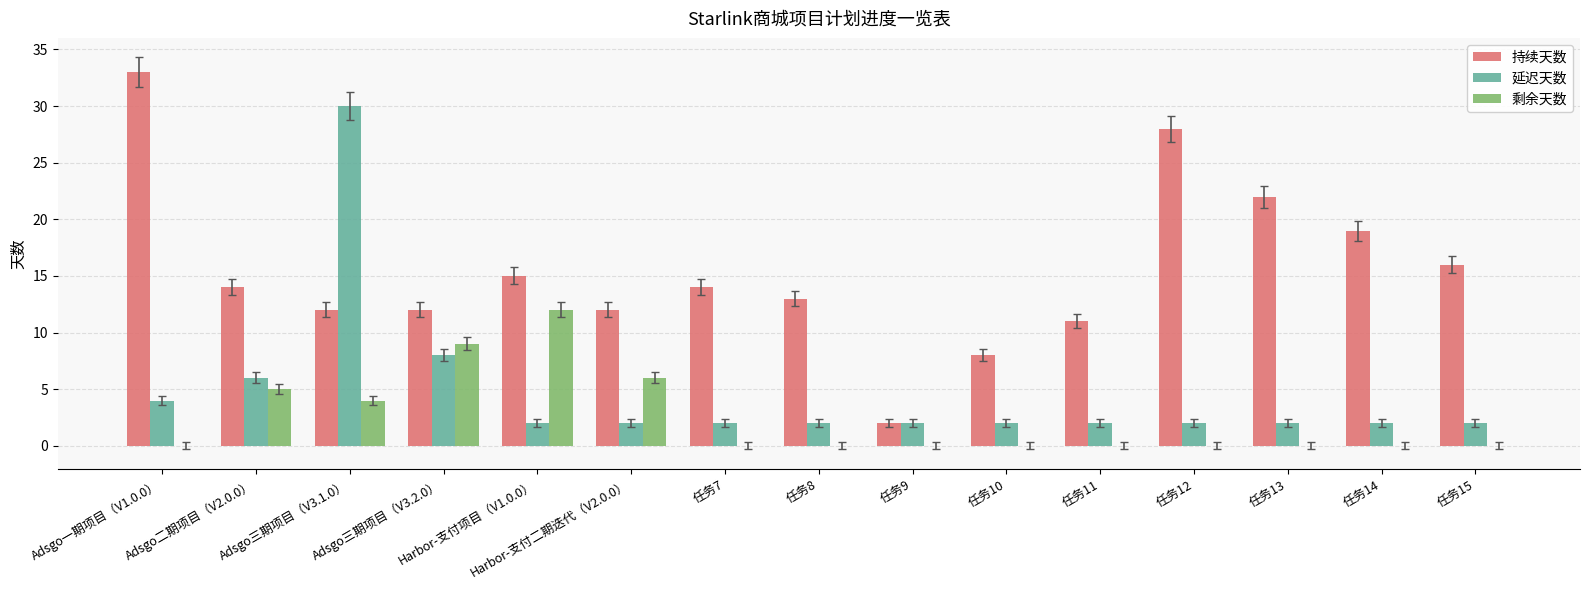

Which category has the highest value across all series?

Adsgo一期项目（V1.0.0）